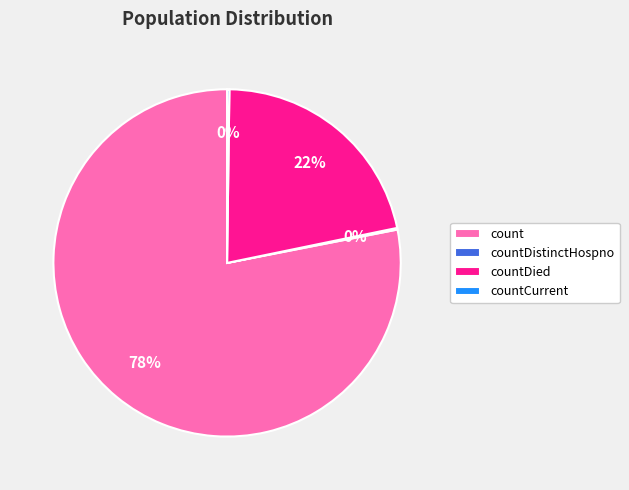

Which category has the biggest portion of the pie?

count